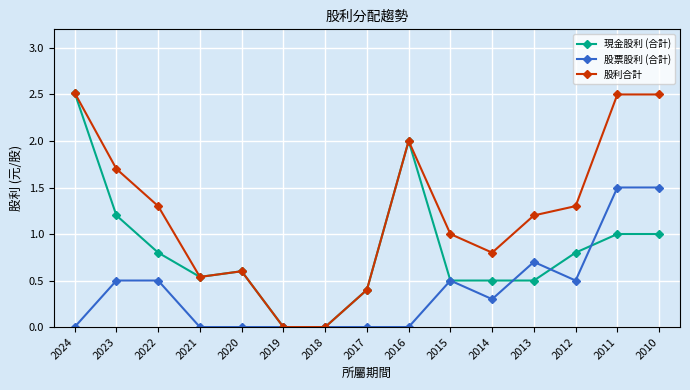

At which label does 現金股利 (合計) reach its peak?

2024